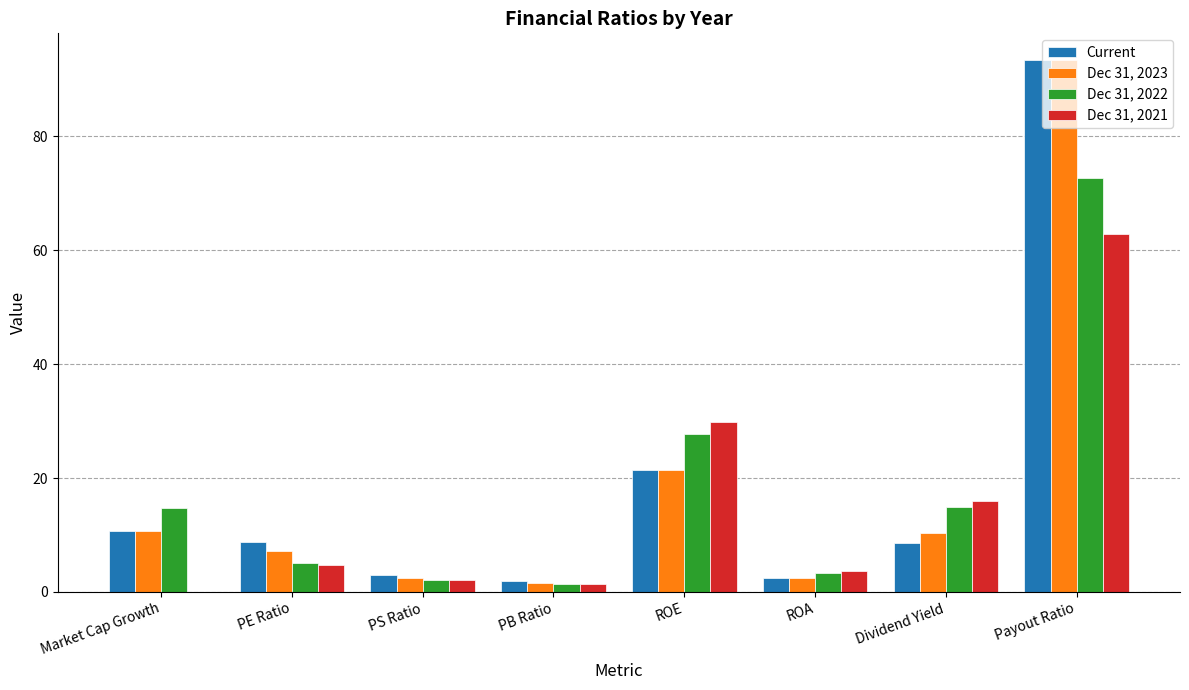

What is the total value across all series at Dividend Yield?

49.8